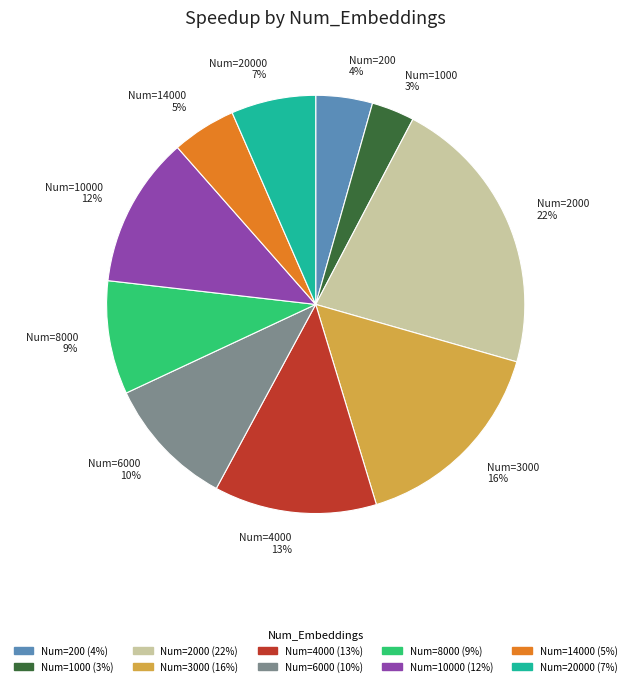

Is there any slice that represents more than half of the pie?

No